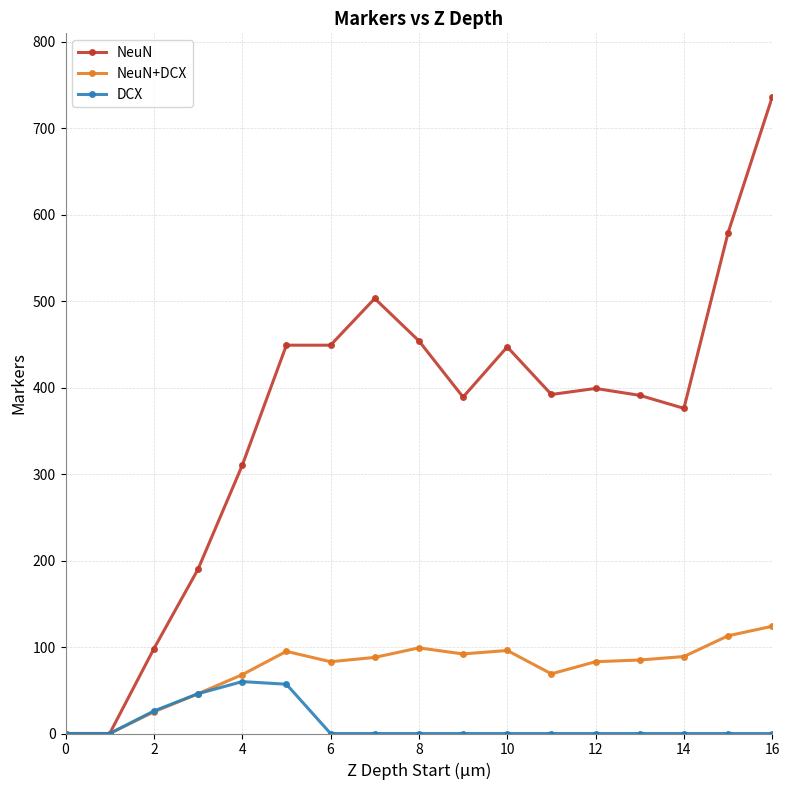

How many lines are shown in the chart?

3